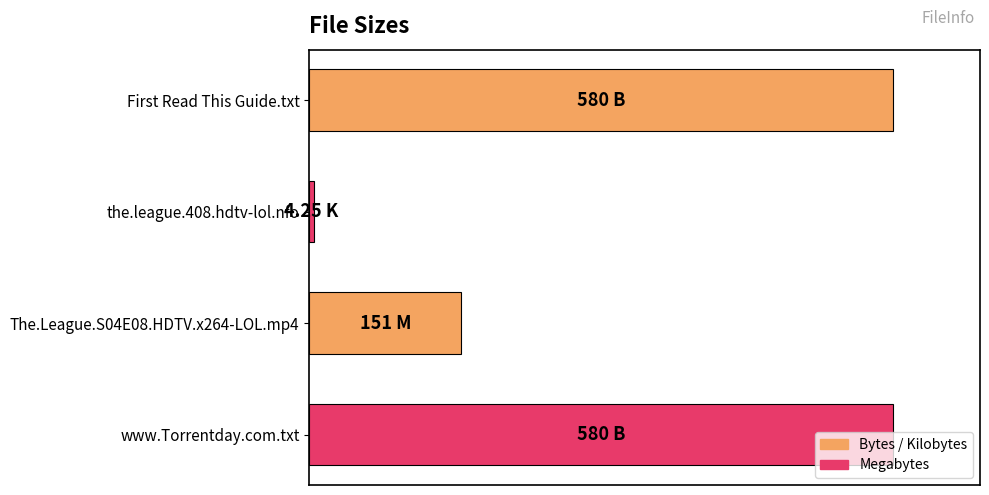

Does the chart contain any negative values?

No